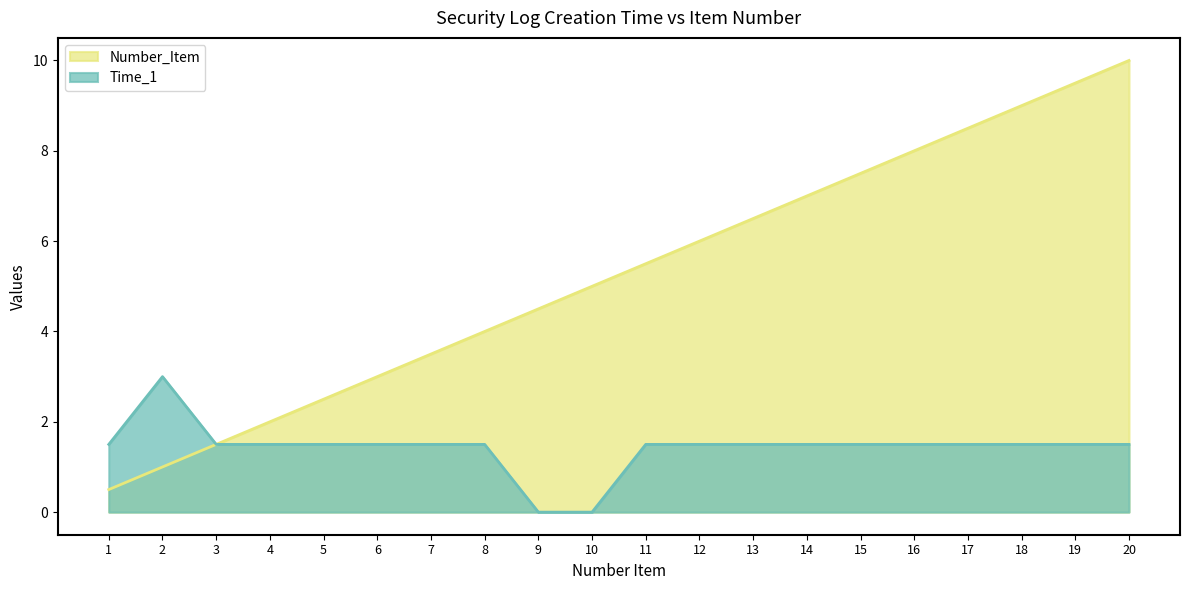

True or false: Number_Item and Time_1 cross at least once.

False